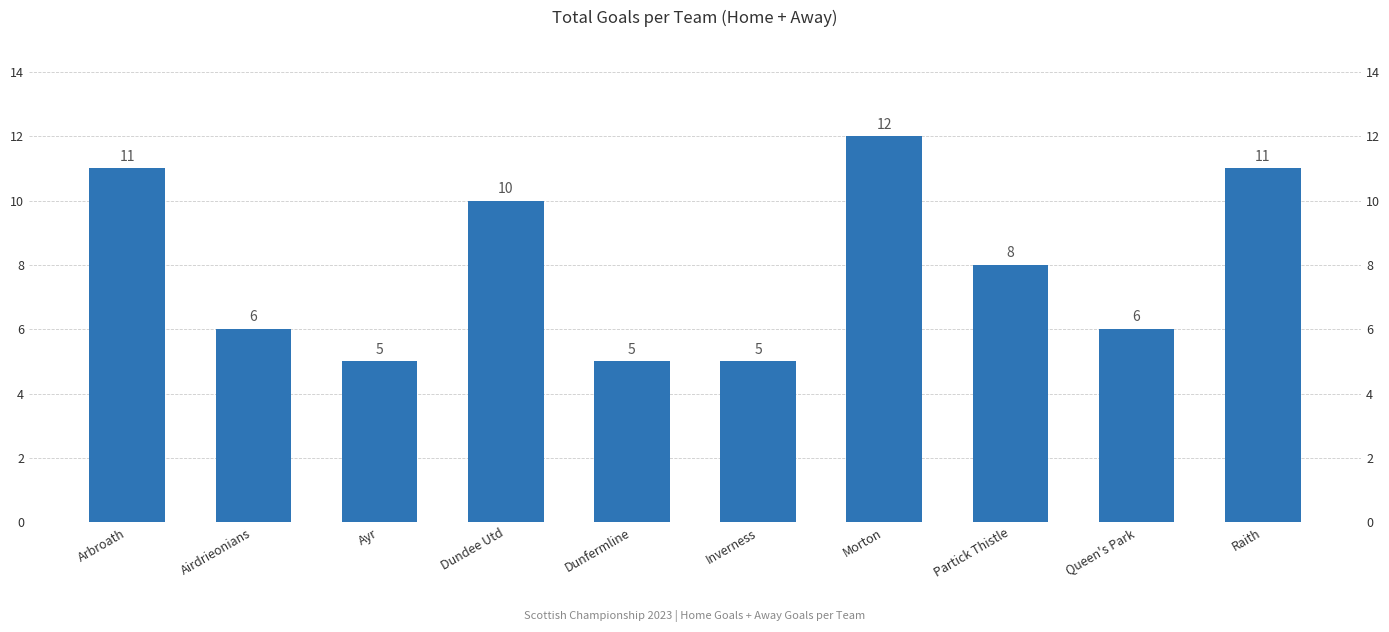

What is the change in value from Arbroath to Dunfermline?

-6